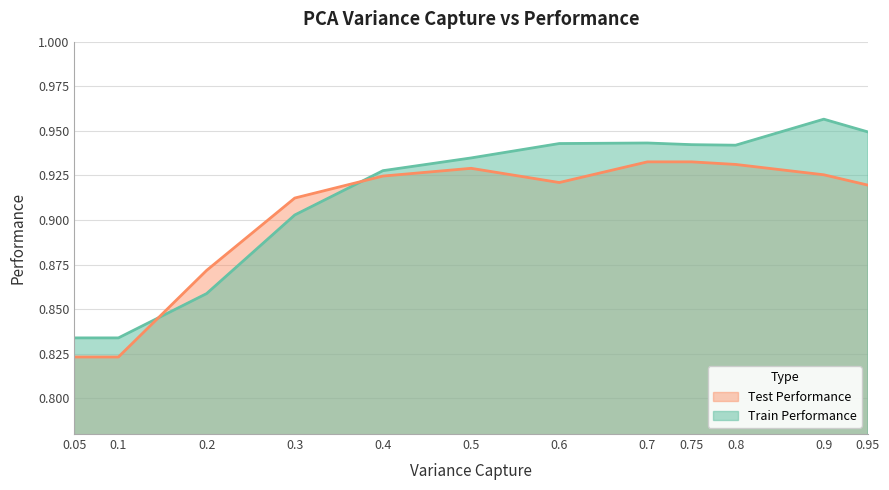

Reading left to right, extract all data points from this chart.

Train Performance: 0.8	0.8	0.9	0.9	0.9	0.9	0.9	0.9	0.9	0.9	1.0	0.9
Test Performance: 0.8	0.8	0.9	0.9	0.9	0.9	0.9	0.9	0.9	0.9	0.9	0.9